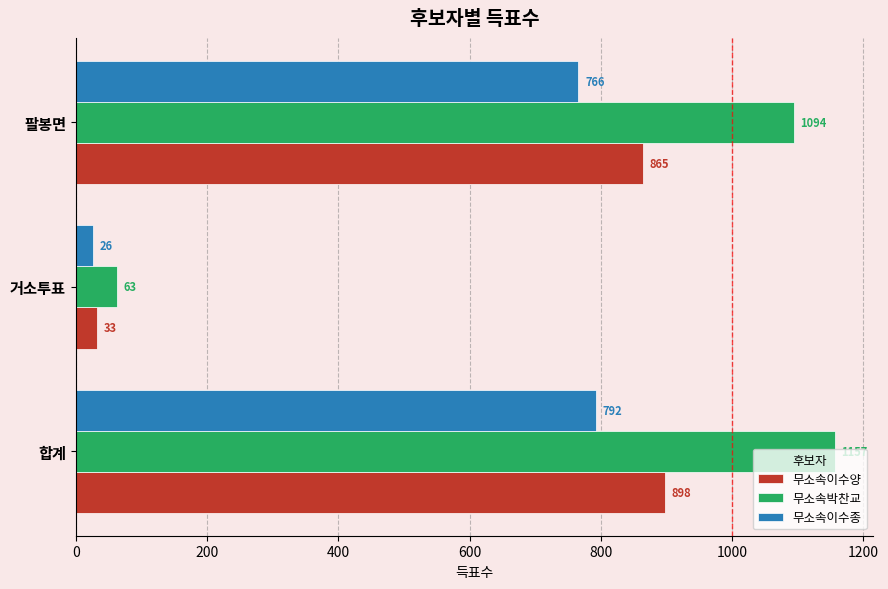

Count the number of categories in the chart.

3